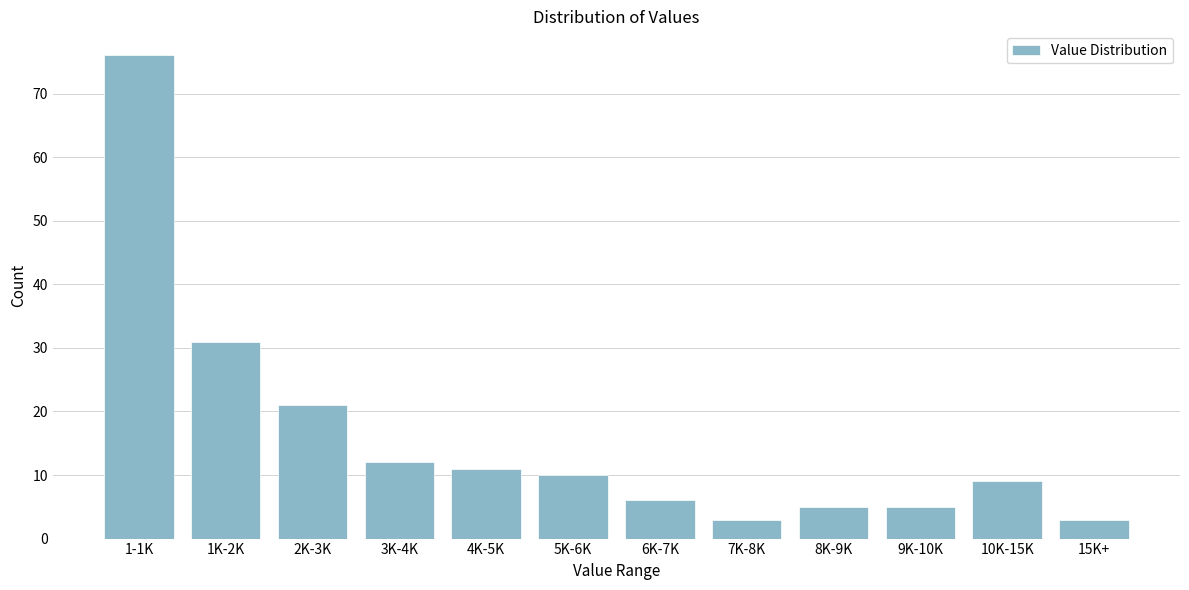

Reading right to left, transcribe all the data shown in this chart.

15K+=3	10K-15K=9	9K-10K=5	8K-9K=5	7K-8K=3	6K-7K=6	5K-6K=10	4K-5K=11	3K-4K=12	2K-3K=21	1K-2K=31	1-1K=76